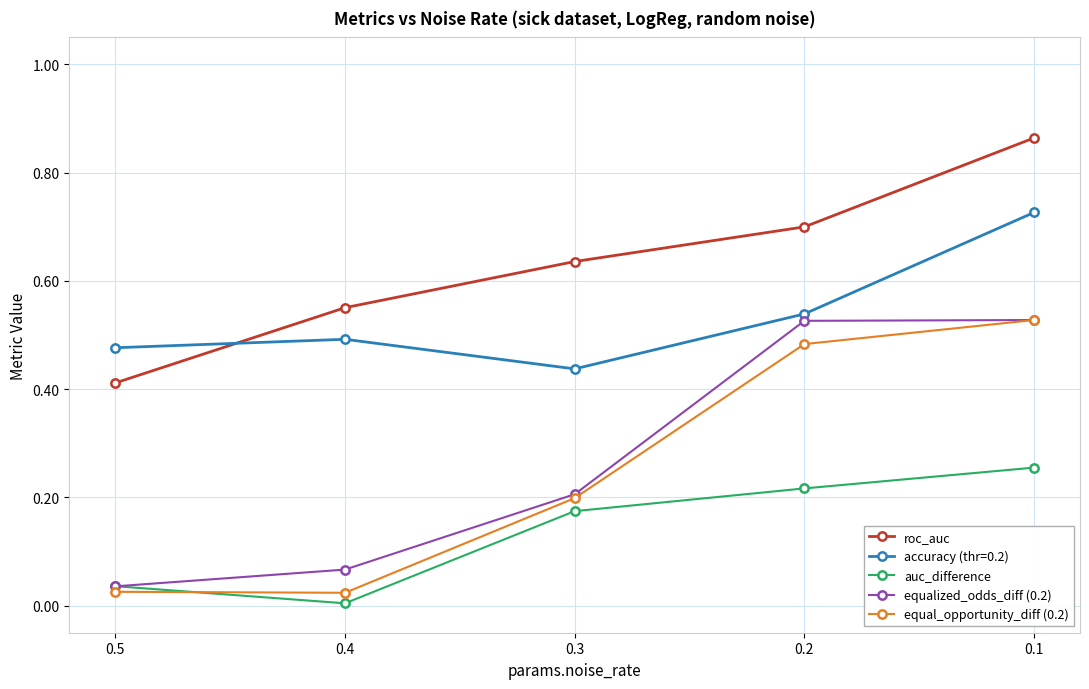

What is the sum of all roc_auc values?

3.2